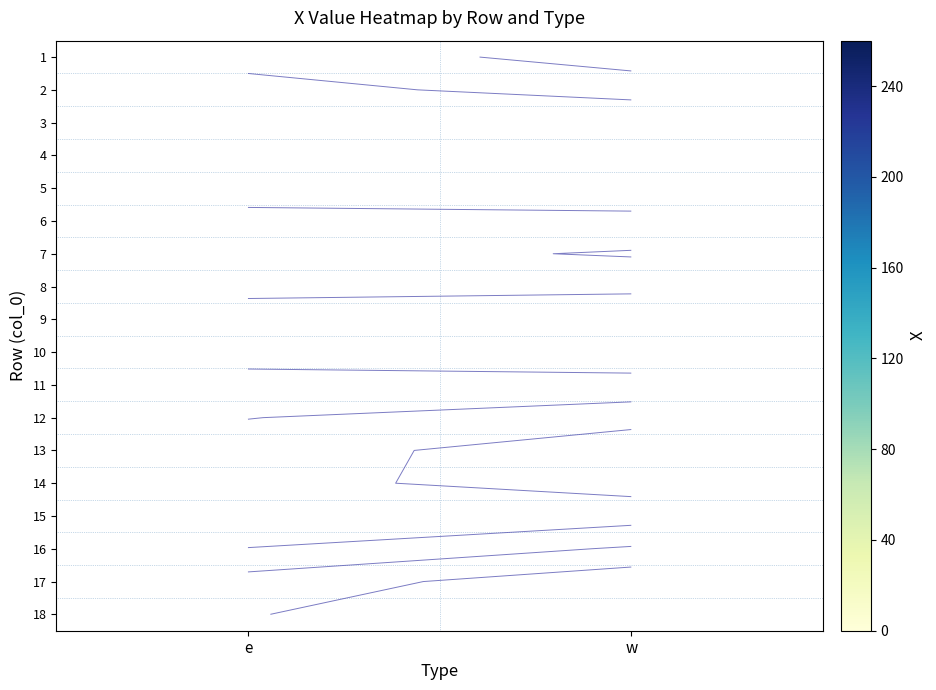

Which category has the lowest value across all series?

w